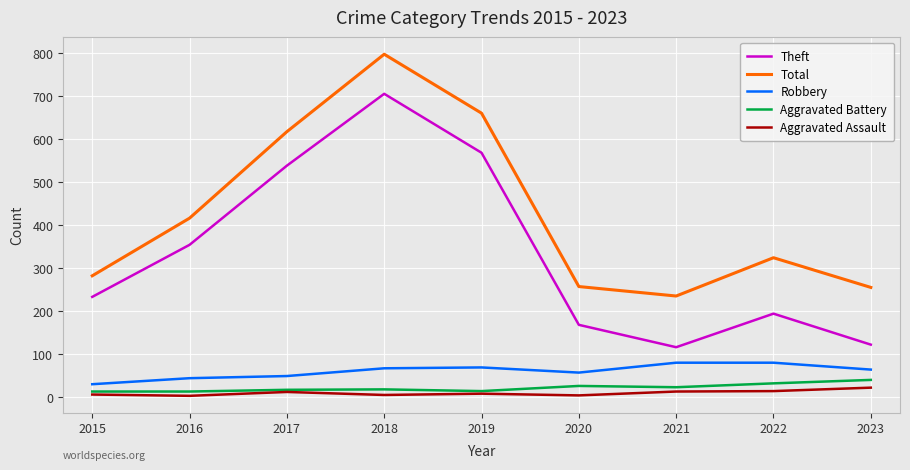

At which label does Total reach its minimum?

2021